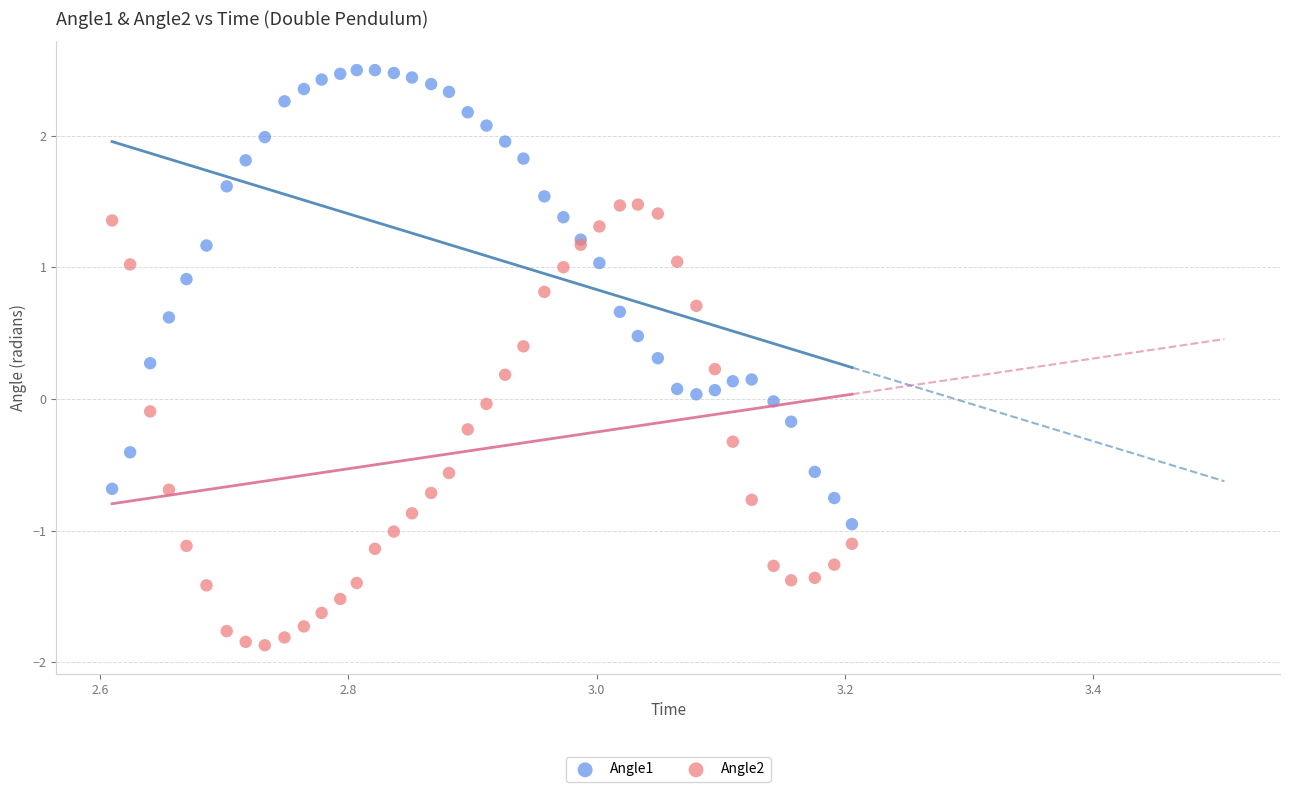

Which series contains the lowest Y value?

Angle2